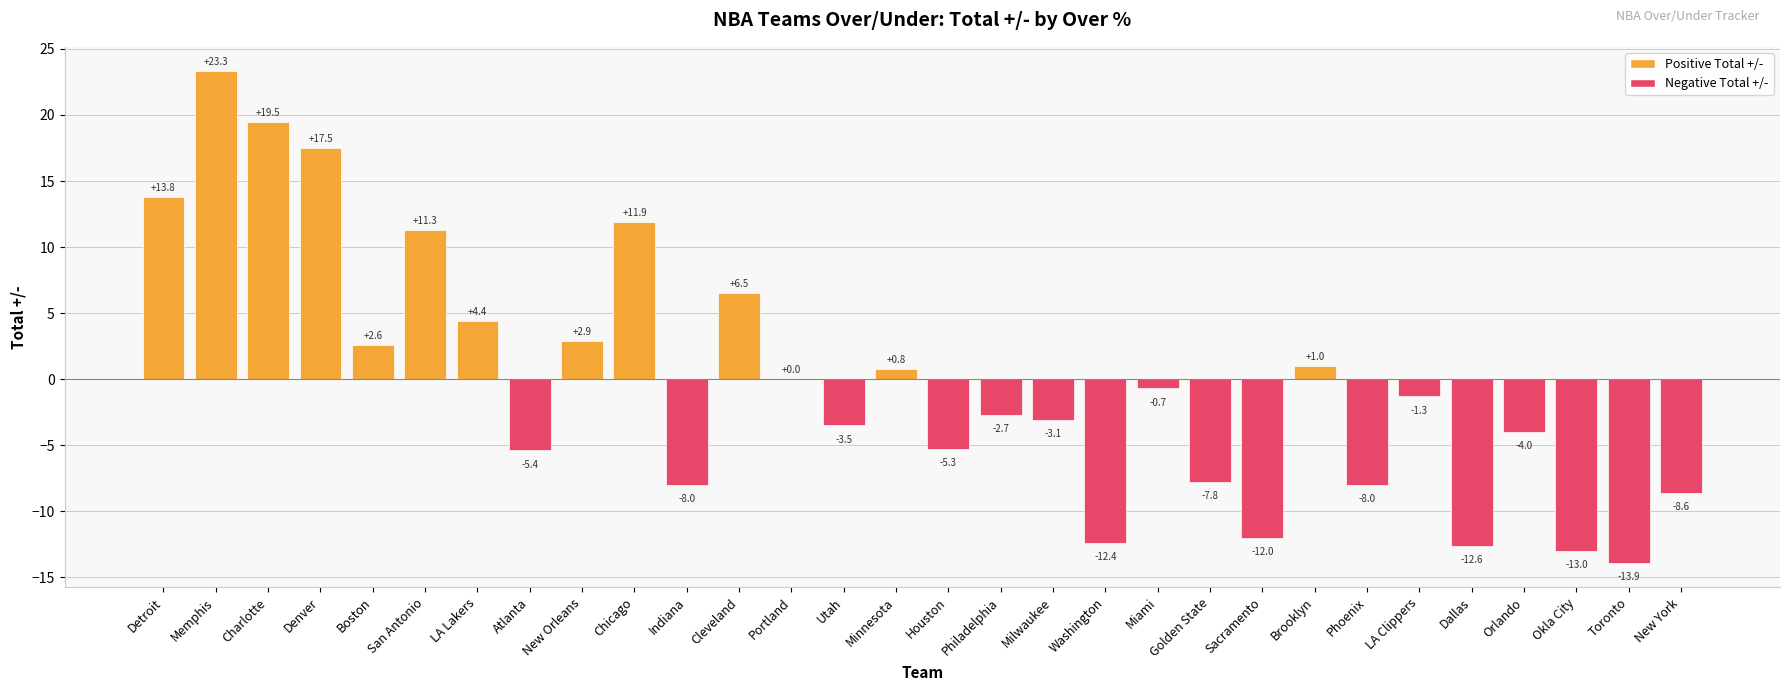

What is the sum of the values at Minnesota and Brooklyn?

1.8